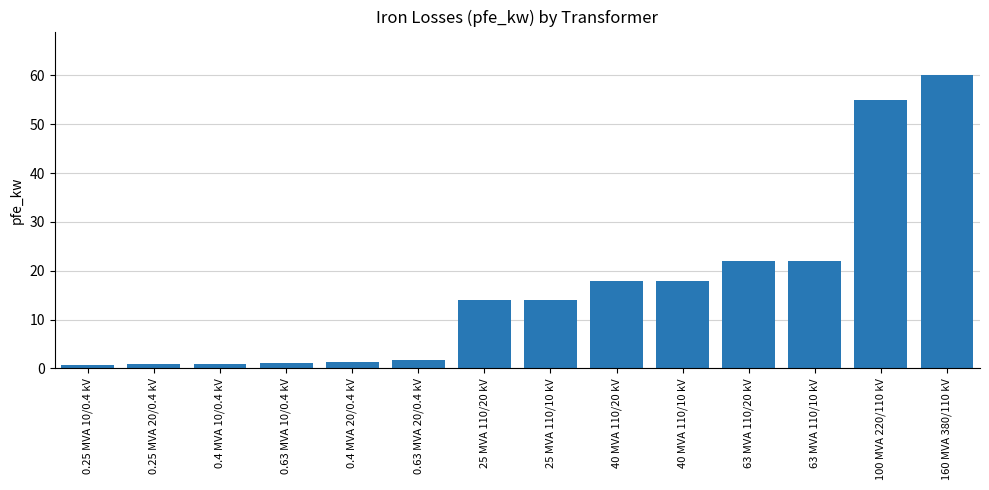

How many data points does each series have?

14